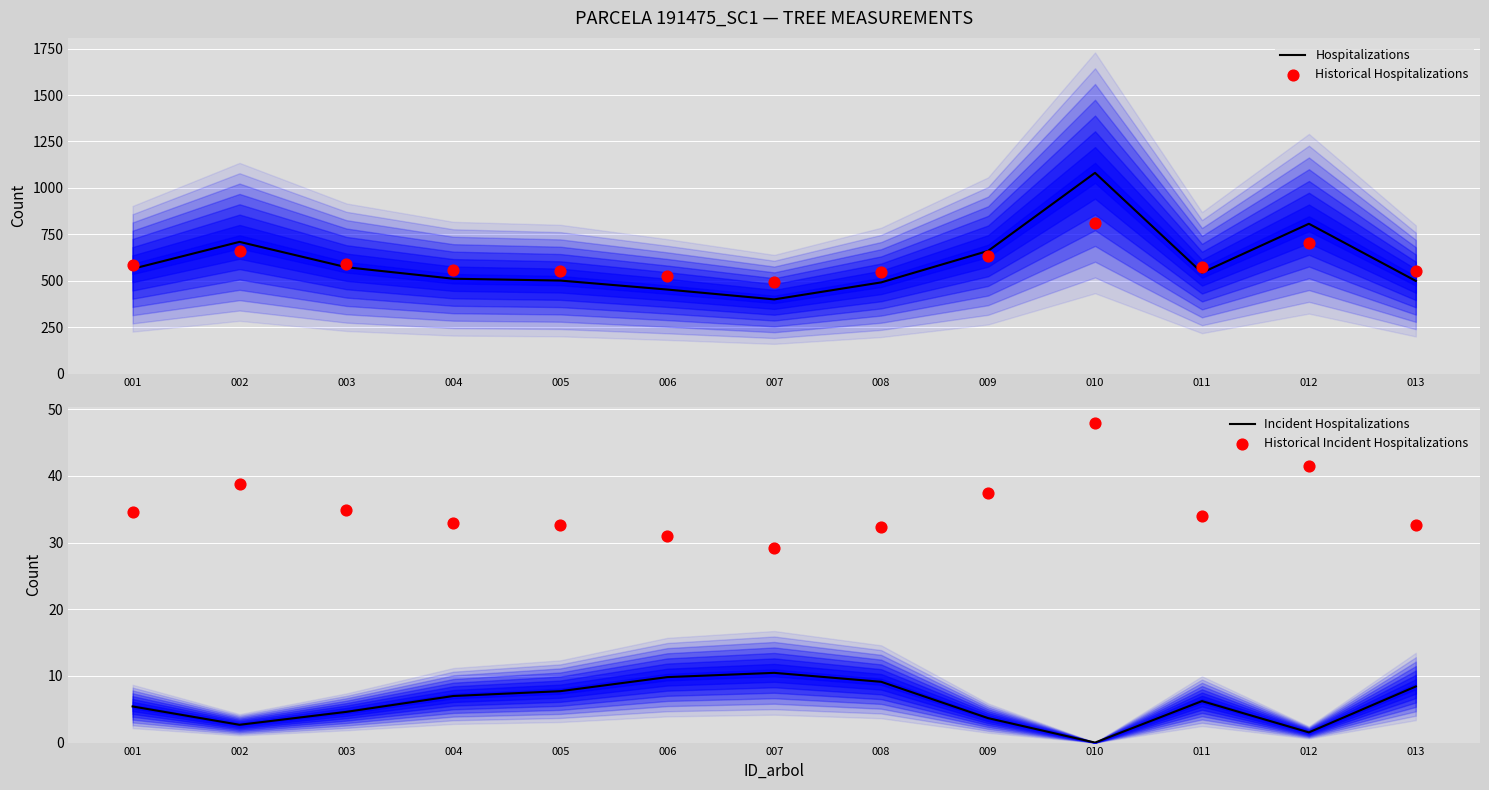

Which series reaches the minimum Y coordinate?

Incident Hospitalizations